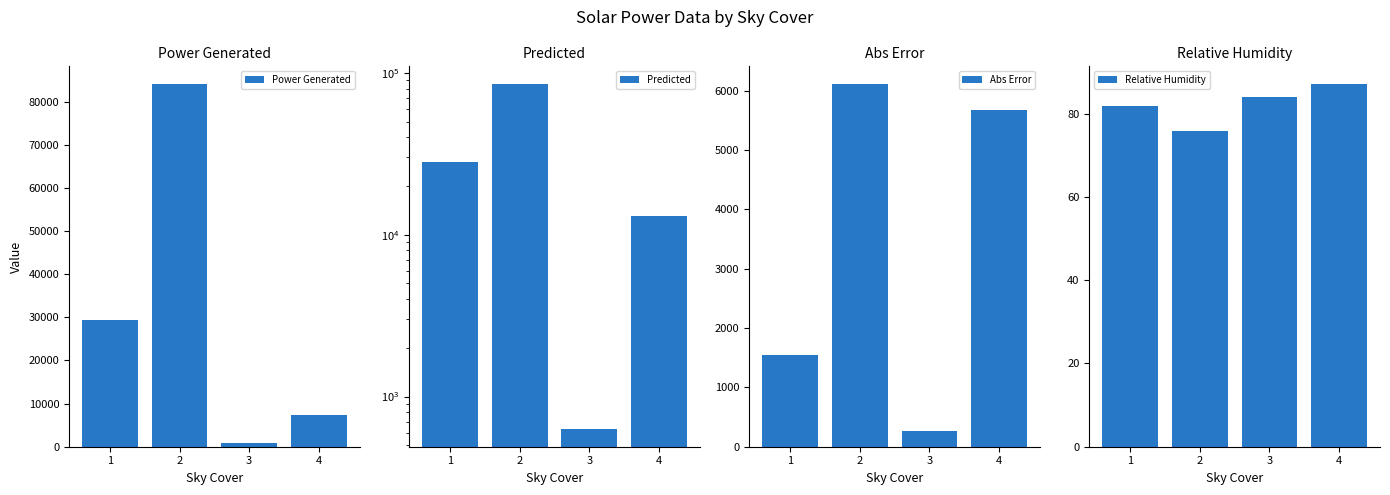

Is the value of Abs Error at 4 greater than the value of Relative Humidity at 2?

Yes